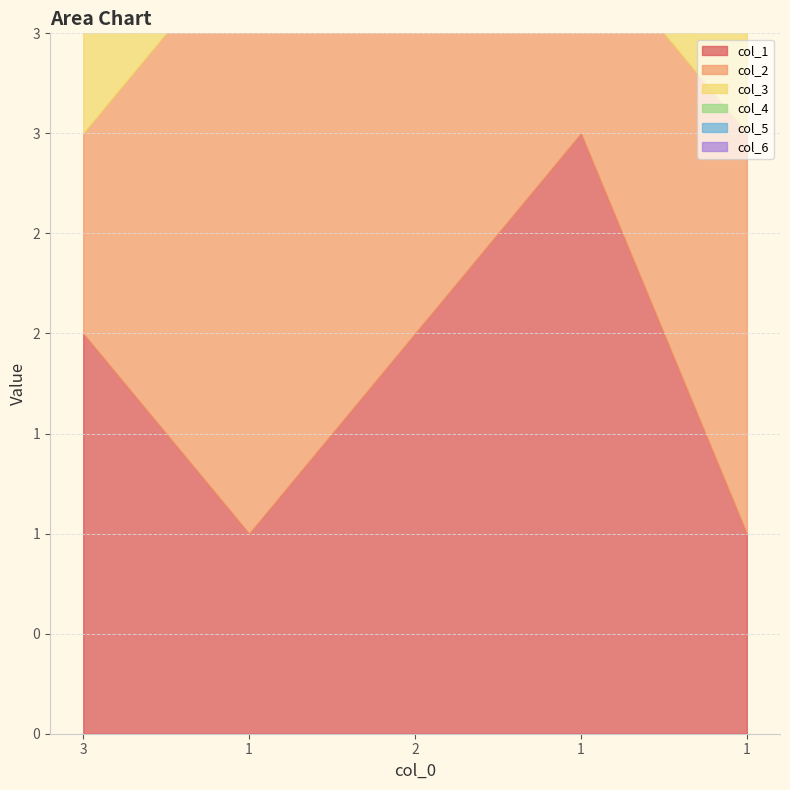

Which series changed the most between 1 and 1?

col_1